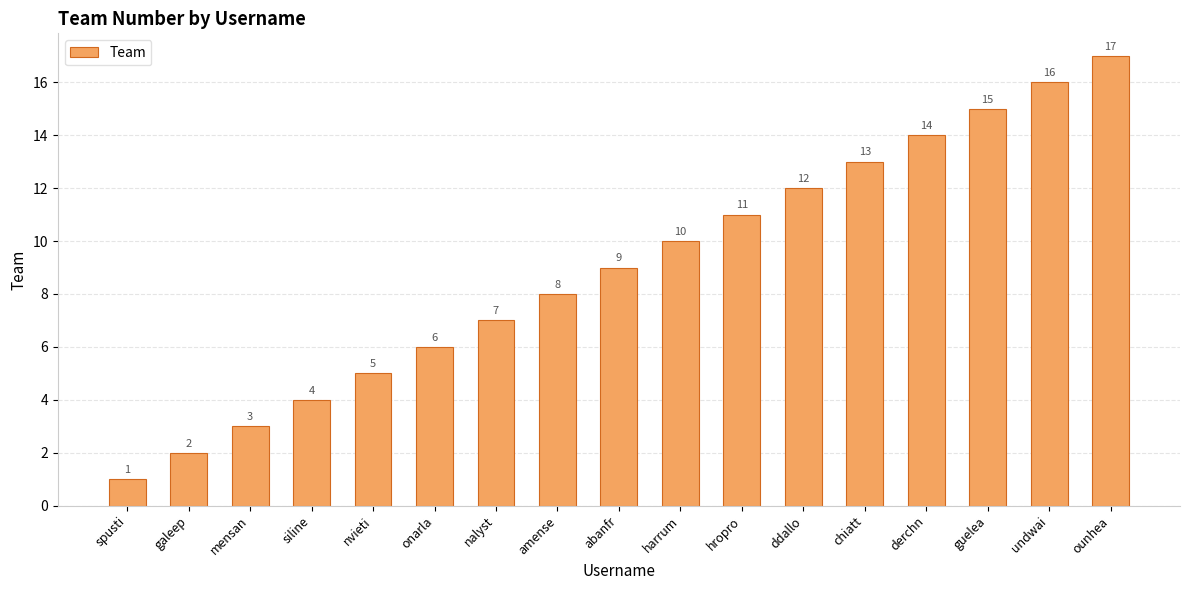

What is the approximate value at mensan, to the nearest 5?

5